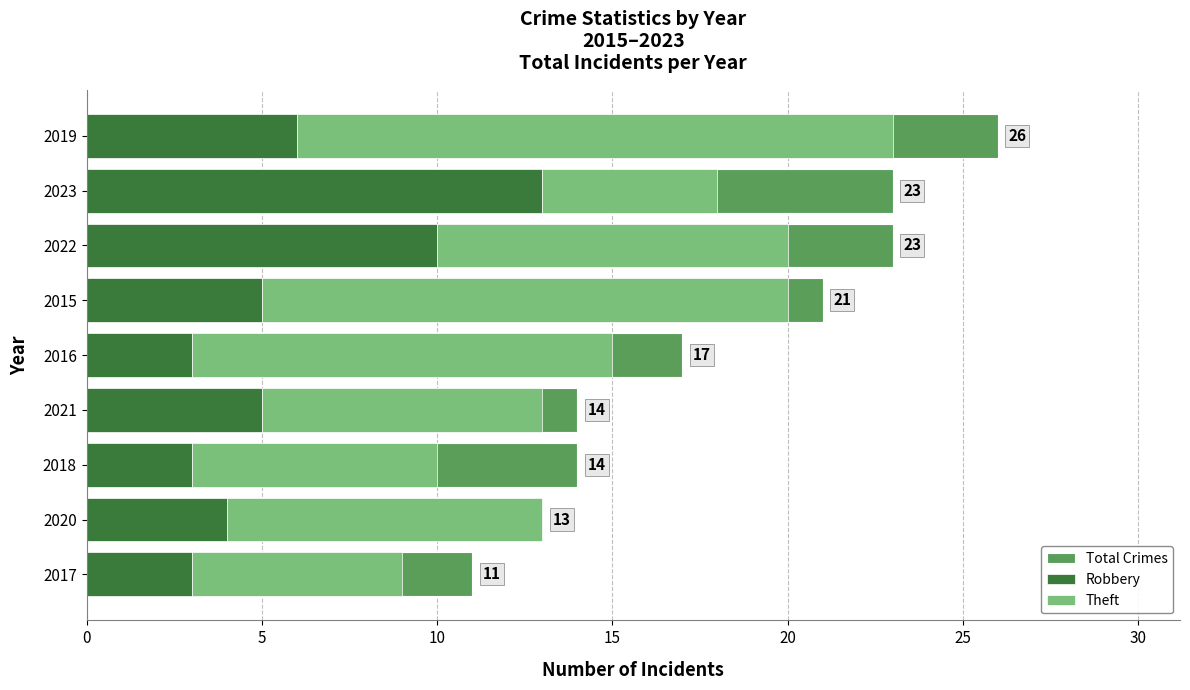

Rank the series by their maximum value, from highest to lowest.

Total Crimes, Theft, Robbery